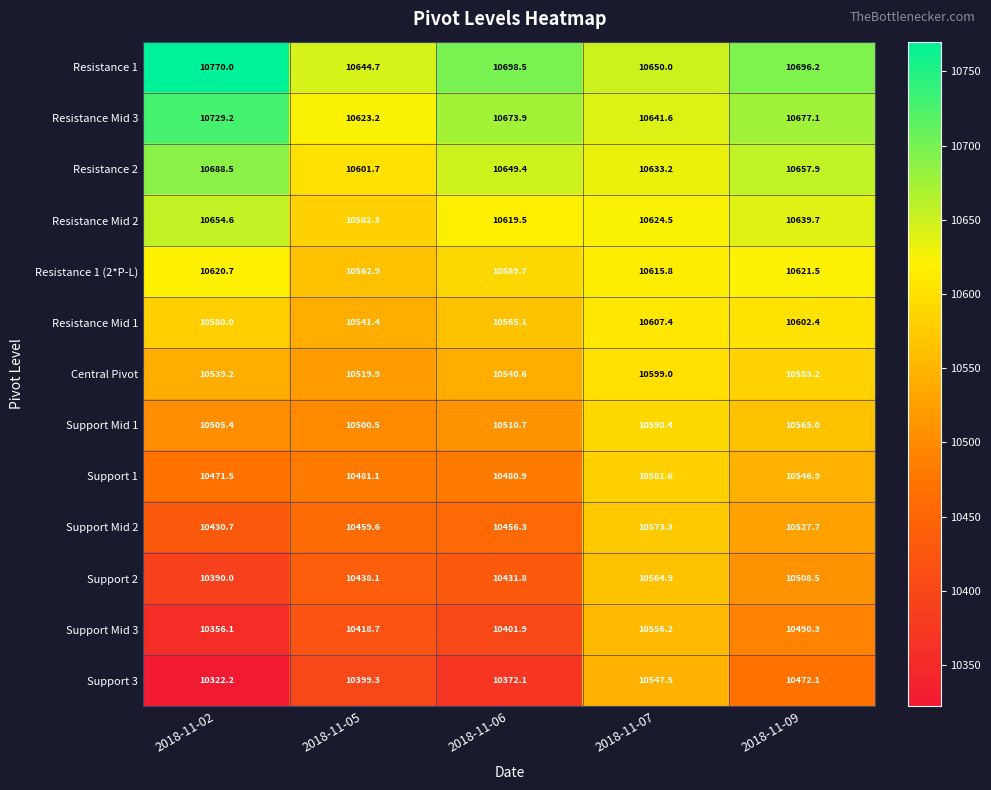

How many series are shown in this chart?

13